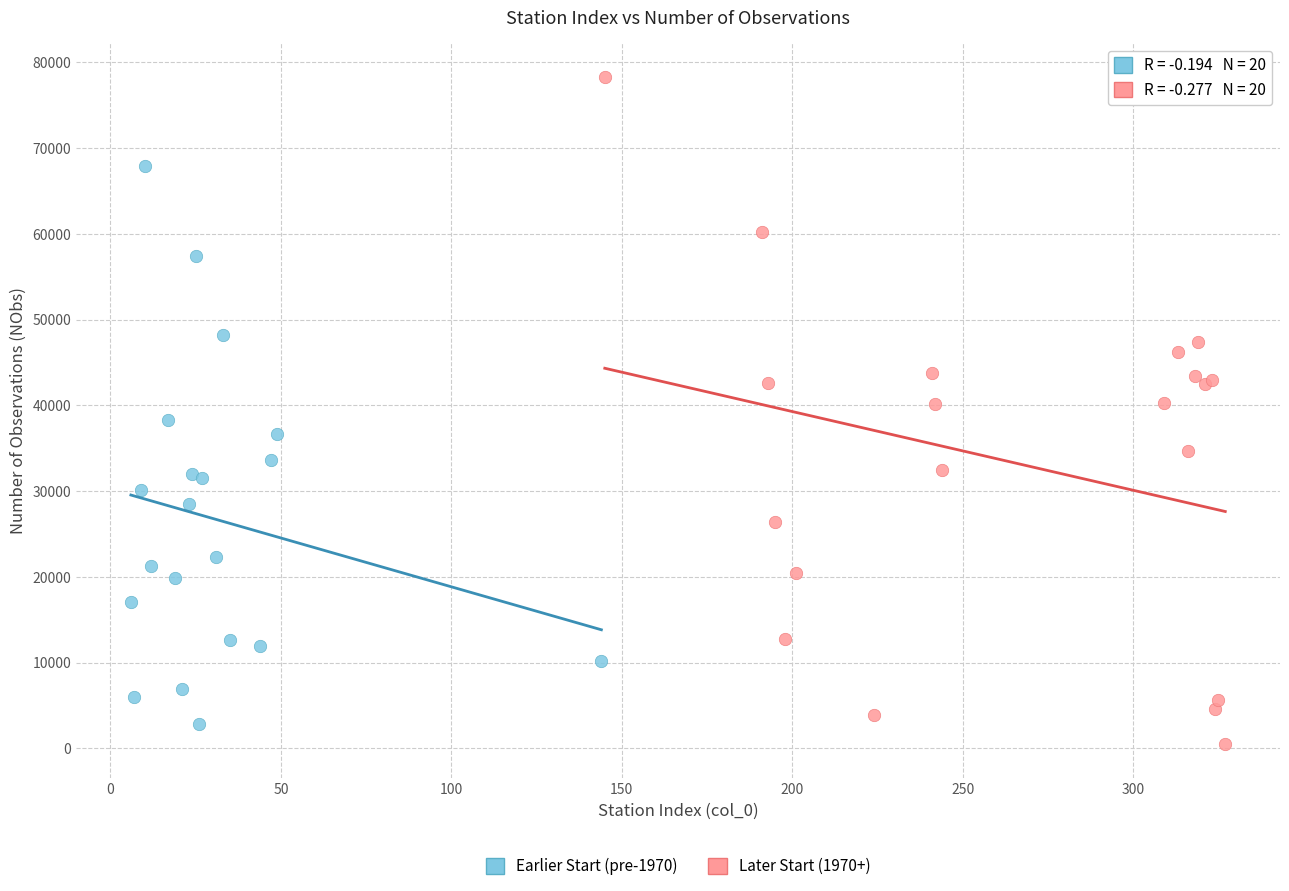

Which series contains the highest Y value?

Later Start (1970+)